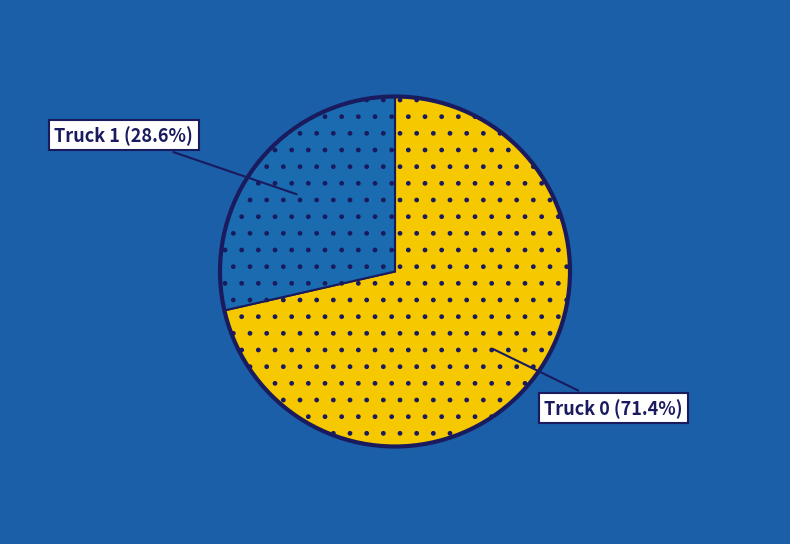

Is there a majority slice in this chart?

Yes